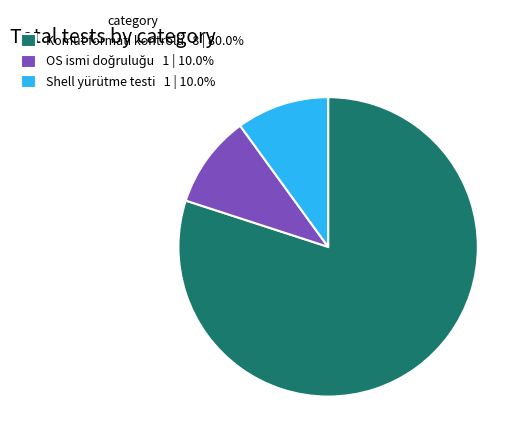

Does any single category account for the majority?

Yes